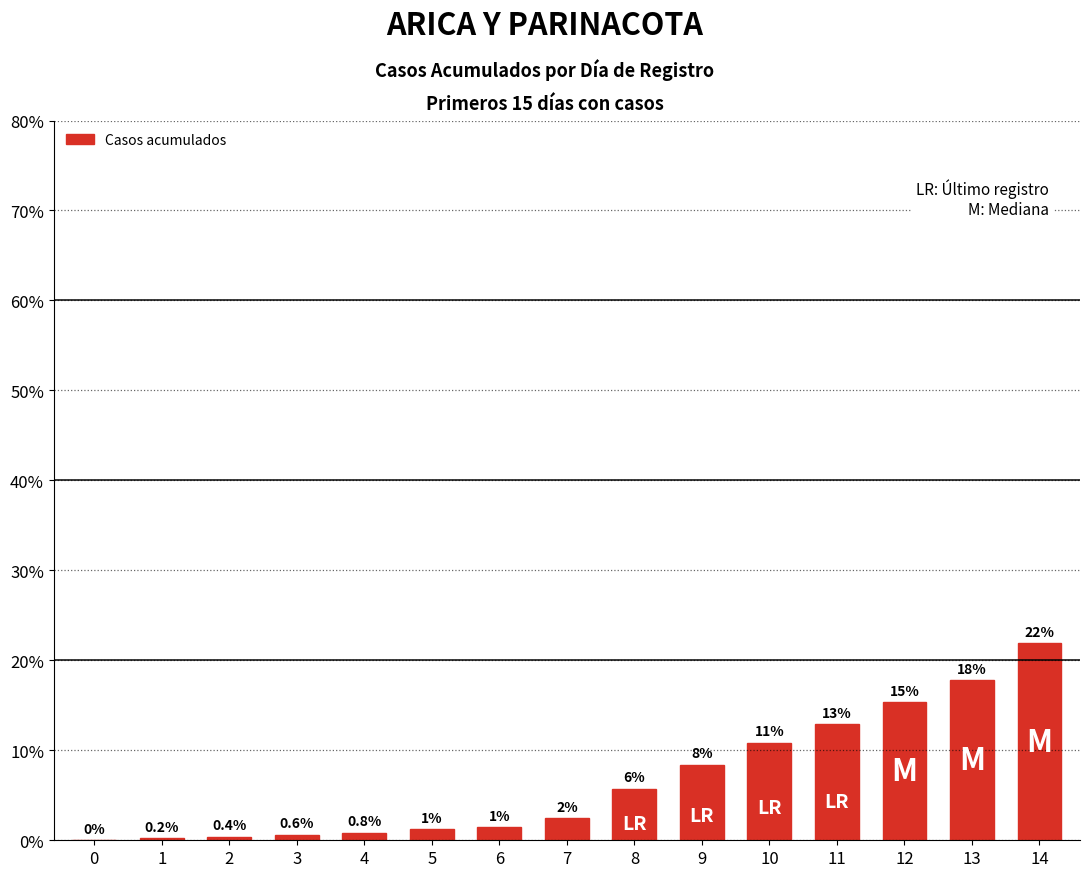

What is the value of the 6th bar from the left?

1.2